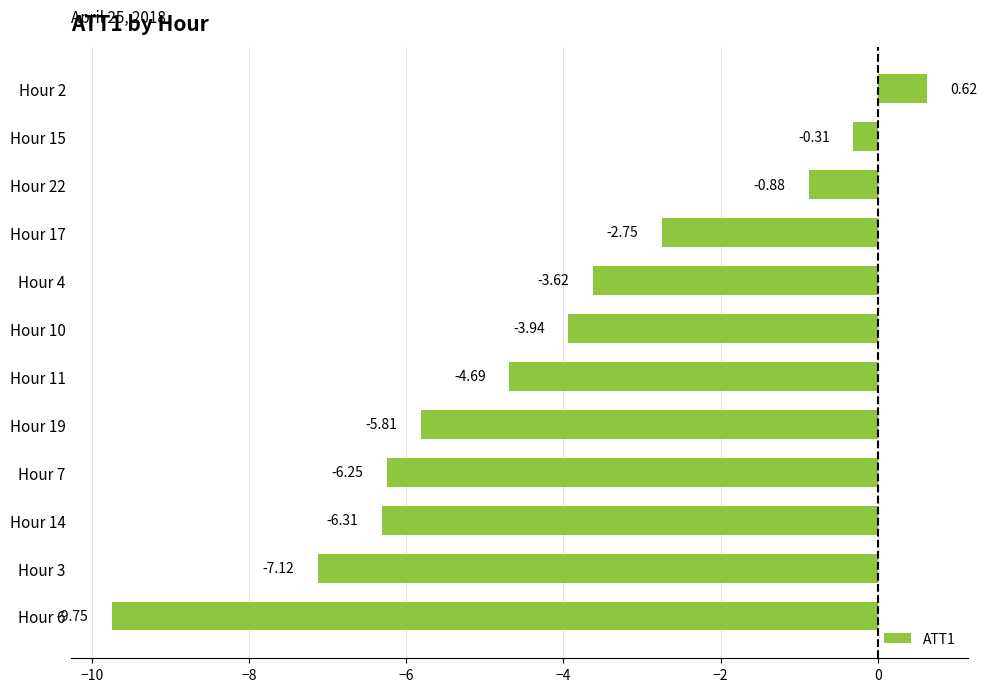

What is the average value?

-4.2